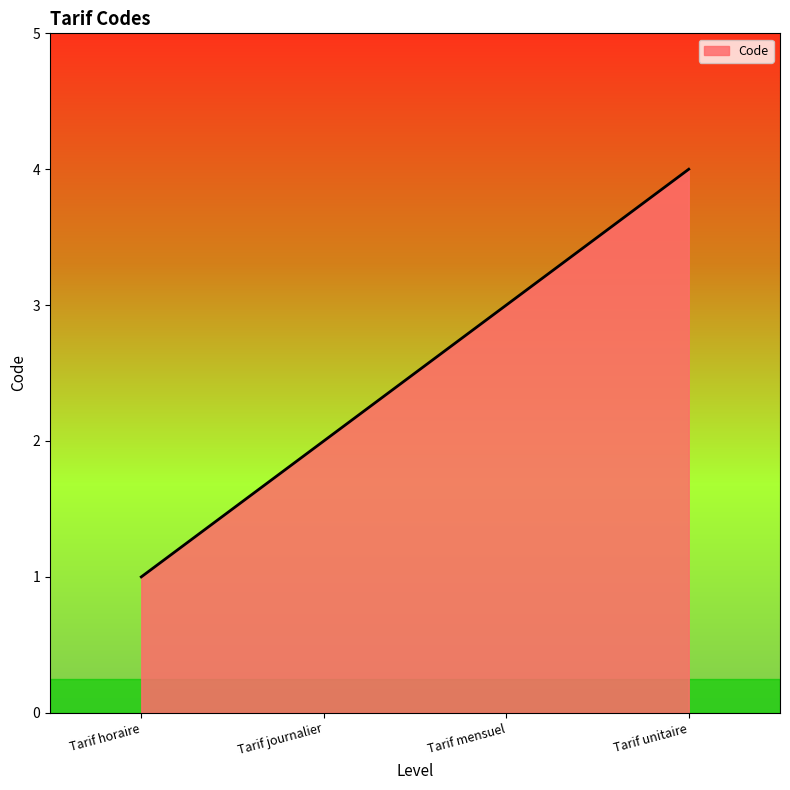

The chart shows a value of 1 at Tarif unitaire. True or false?

False